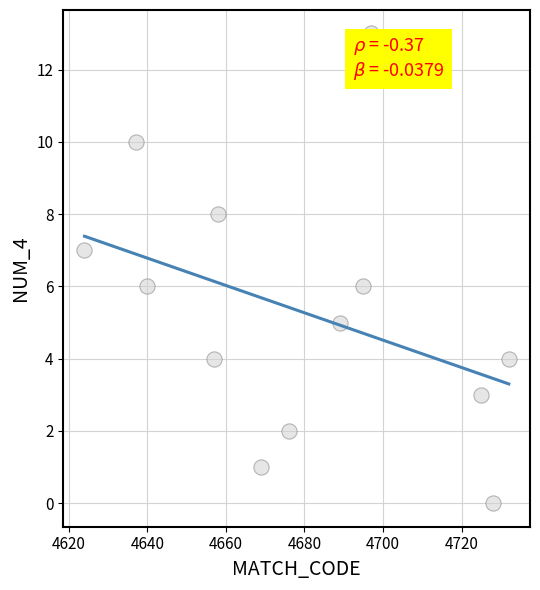

What is the range of Y values (max minus min)?

13